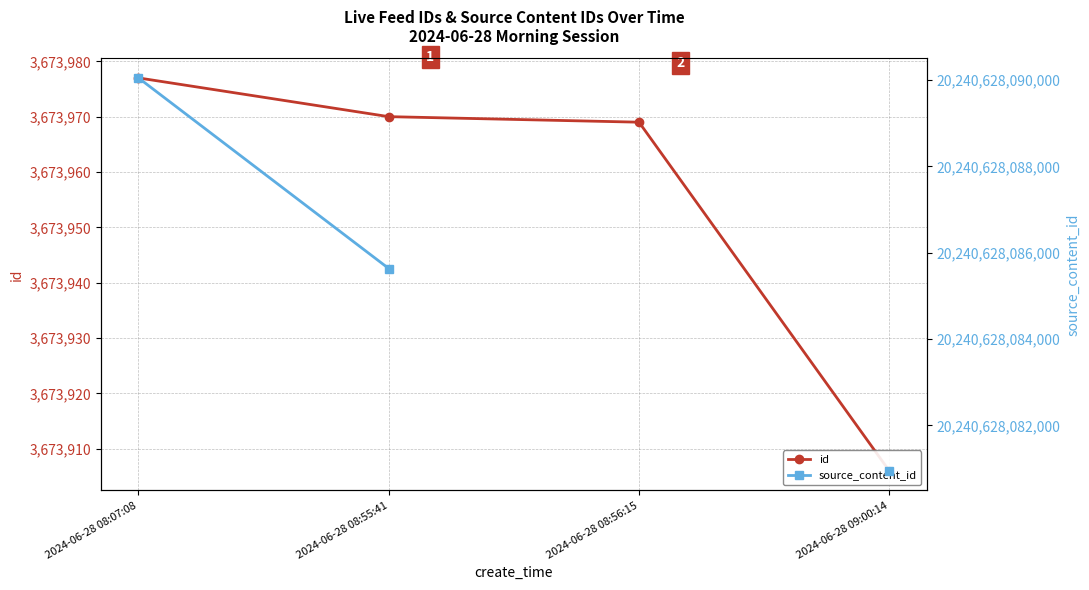

At which label does id first exceed 3673970?

2024-06-28 08:07:08